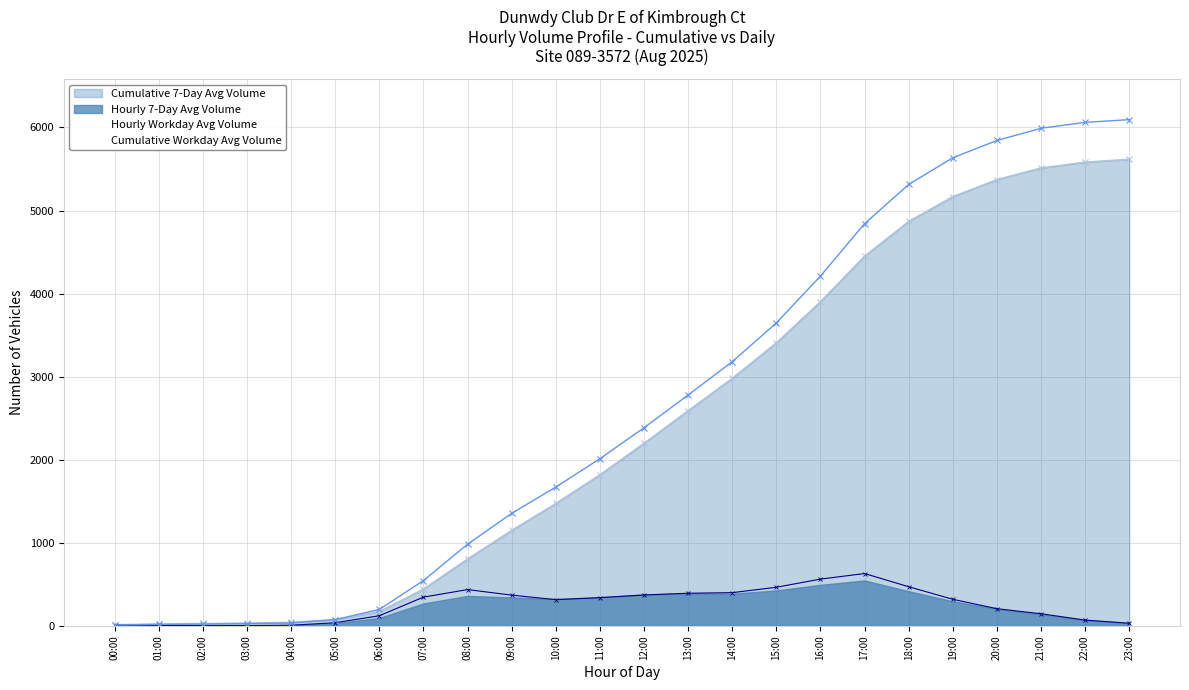

The value at 02:00 is 4. True or false?

True